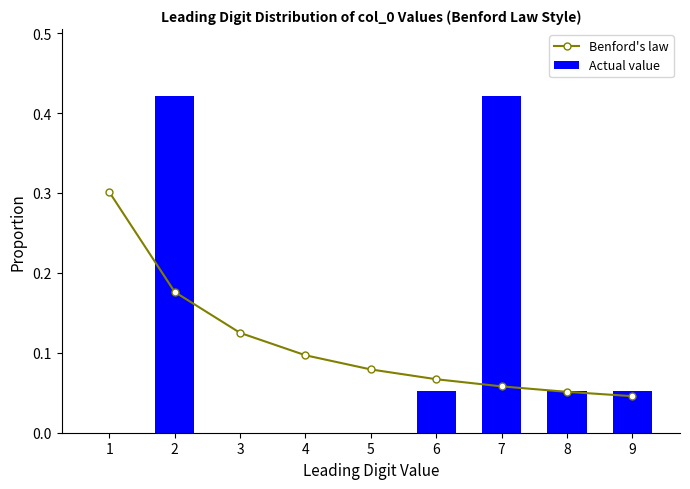

Where is Actual value nearest to the value 0?

1